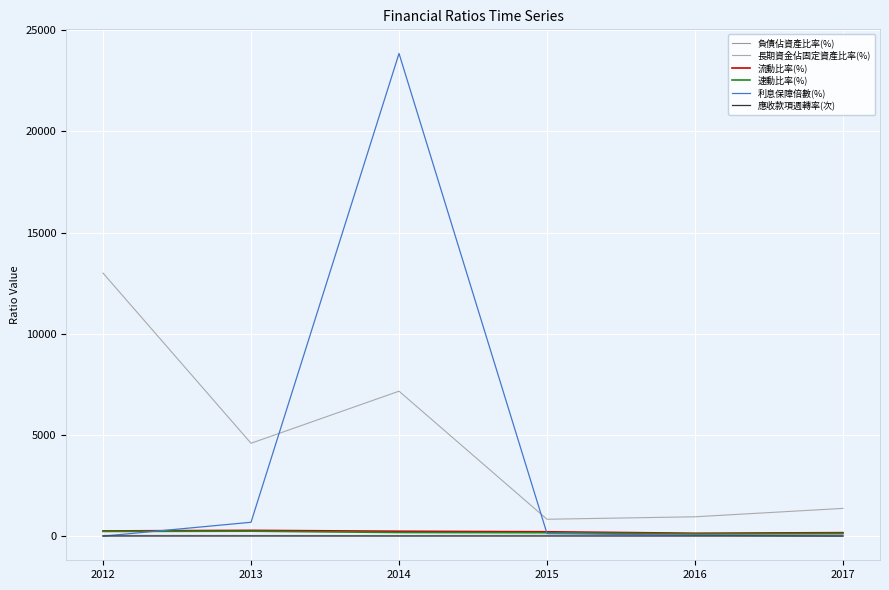

Is this an area chart (filled region under the line)?

No